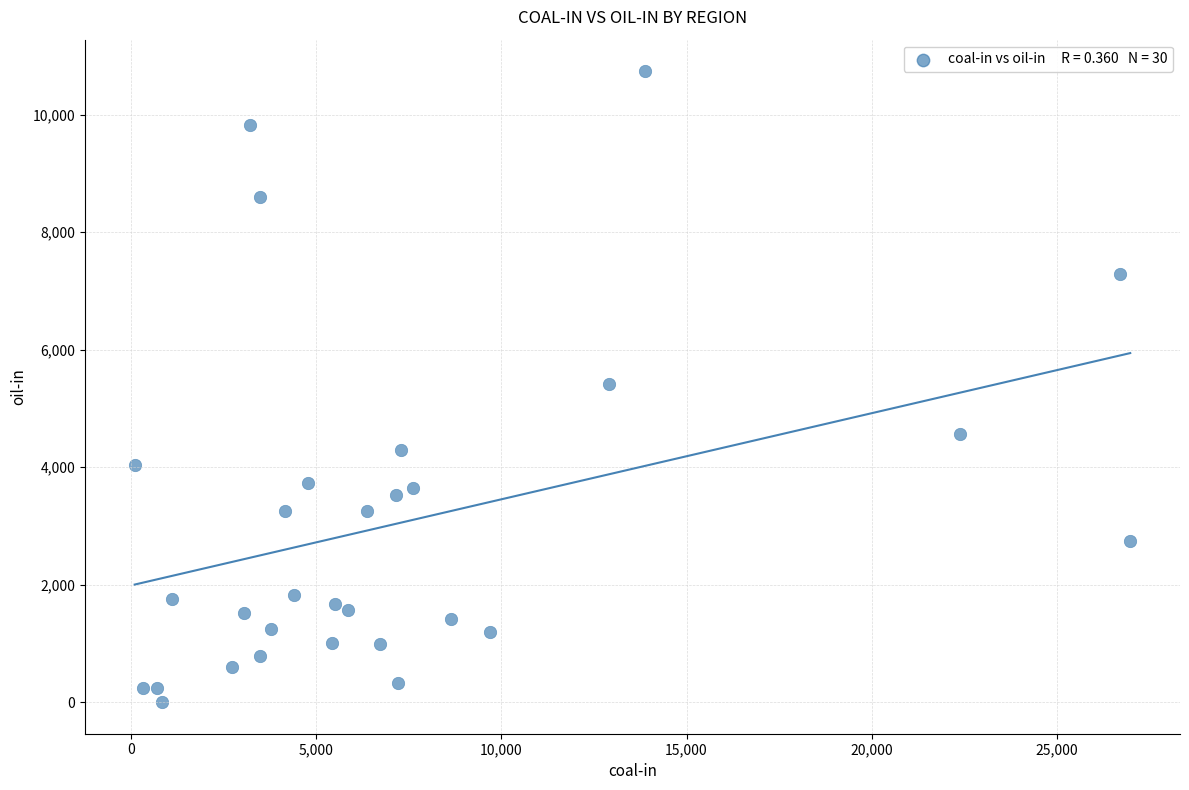

What is the range of X values (max minus min)?

26900.1